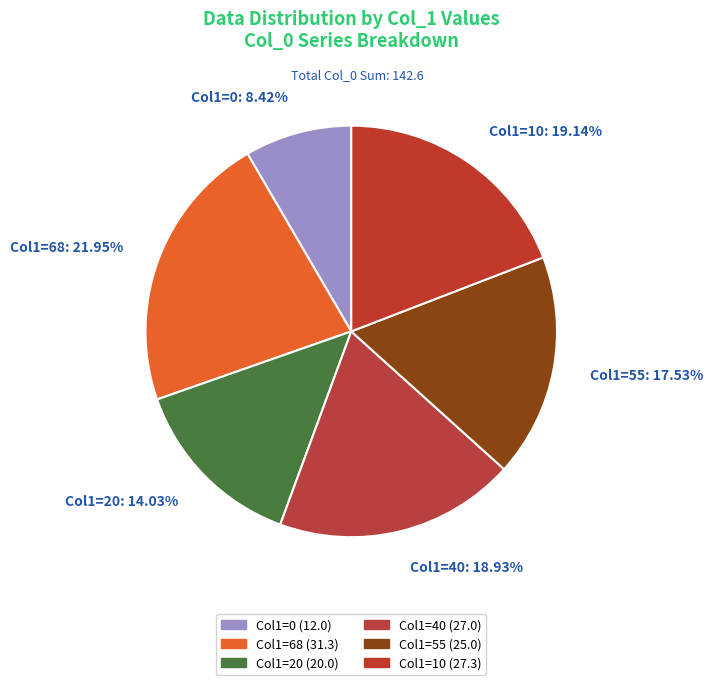

How many slices are in this pie chart?

6